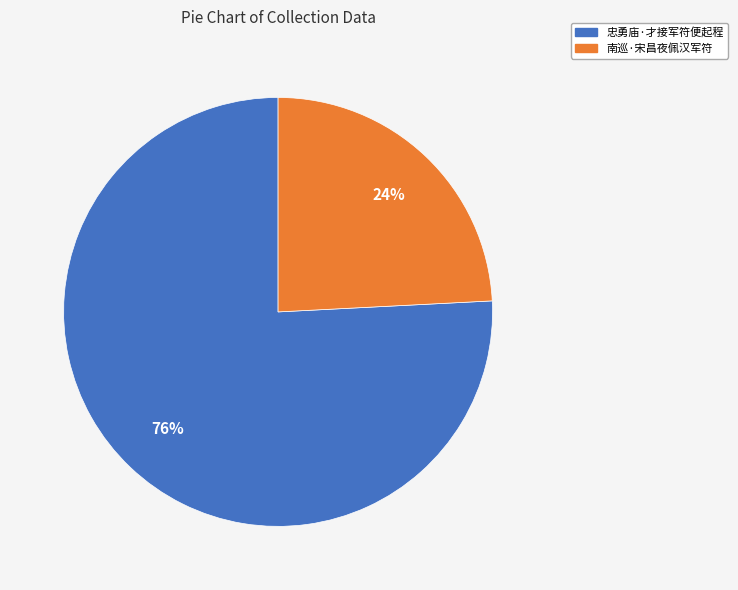

True or false: 忠勇庙·才接军符便起程 accounts for 89% of the total.

False